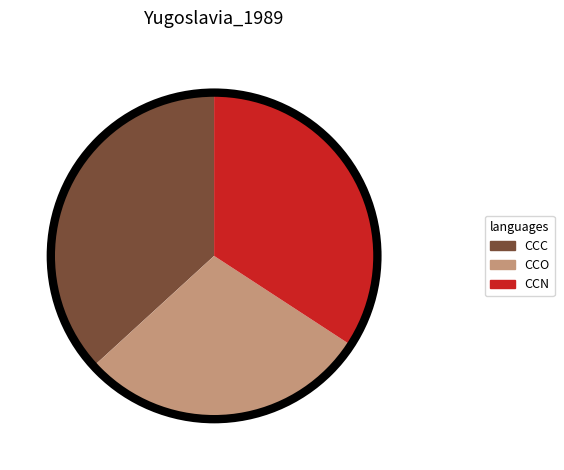

Combined, do CCC and CCO account for over 50%?

Yes